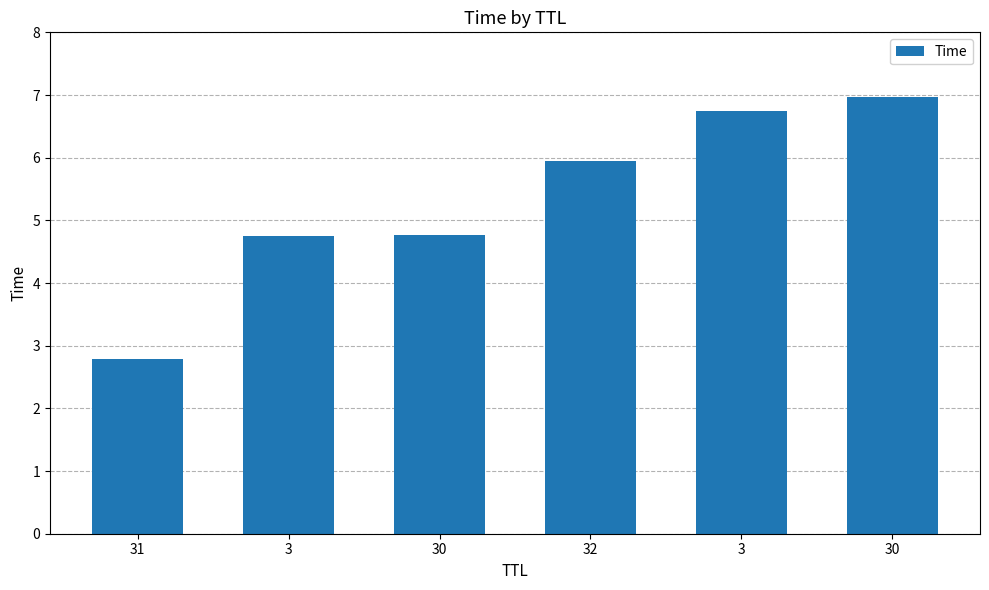

Count the number of values greater than 5.

3